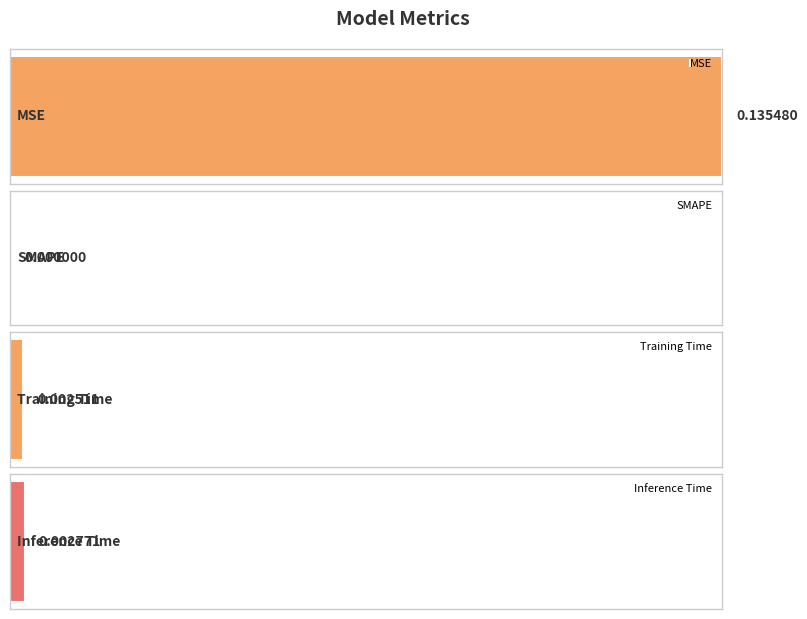

Rank the categories by value from highest to lowest.

MSE, Inference Time, Training Time, SMAPE